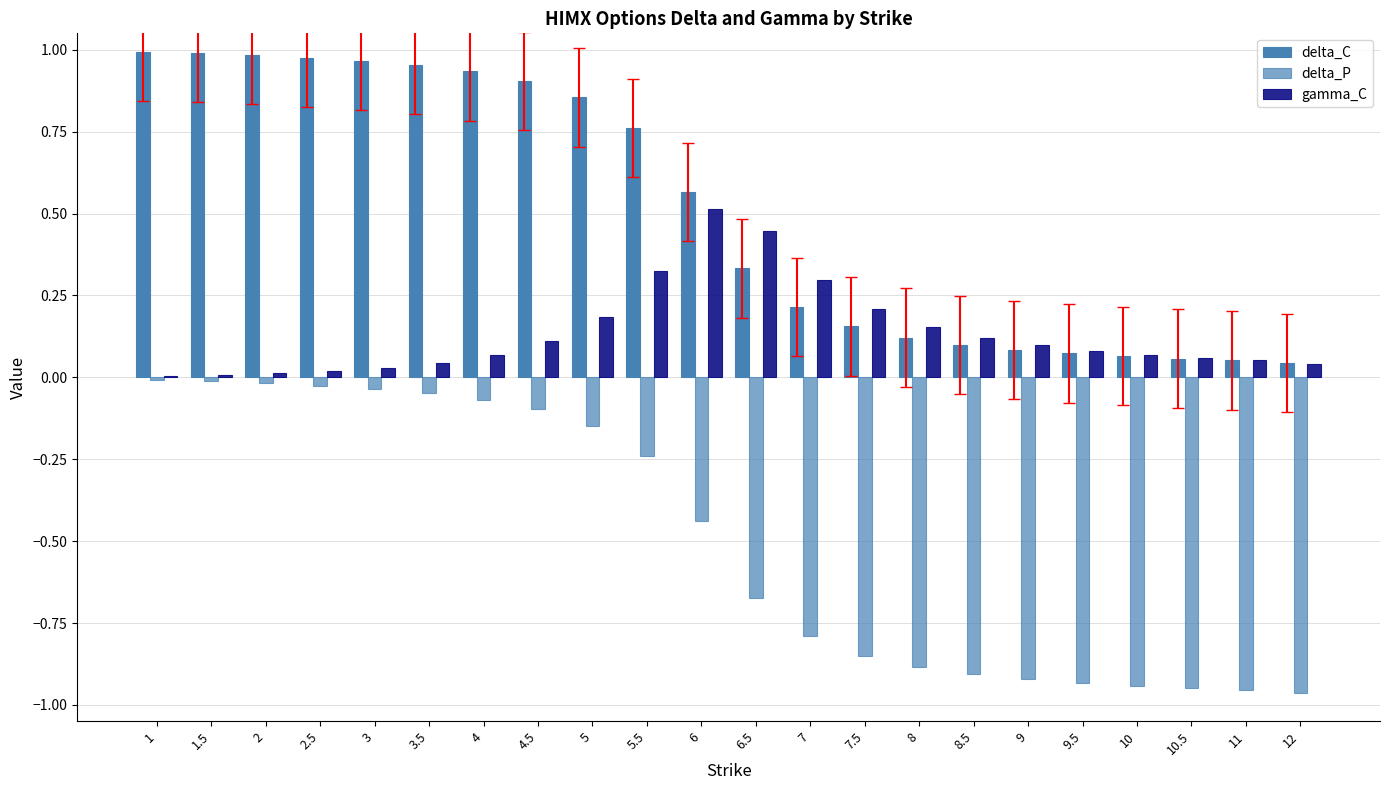

What is the label of the 12th bar from the right?

6